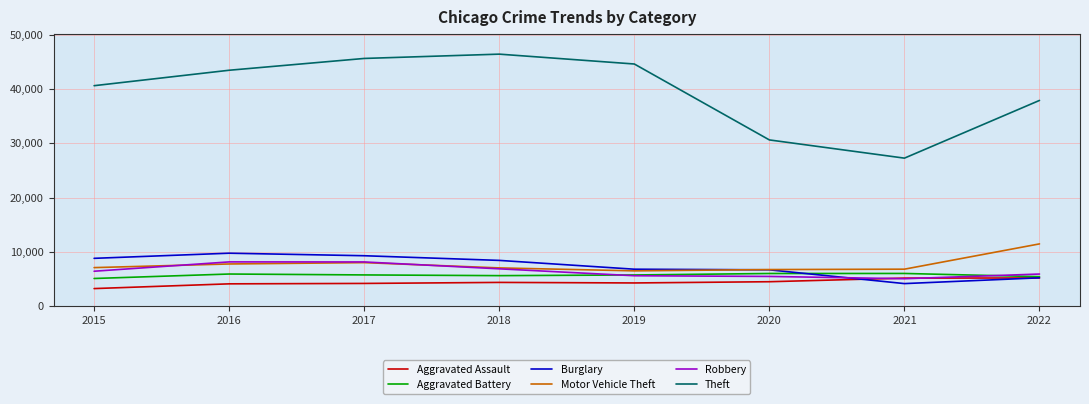

At which label is Theft closest to 36824?

2022